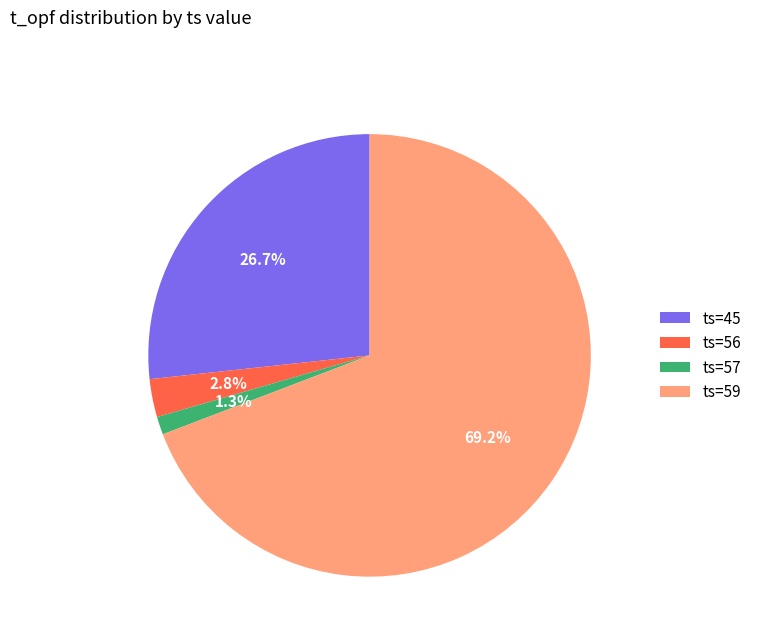

How many slices are in this pie chart?

4